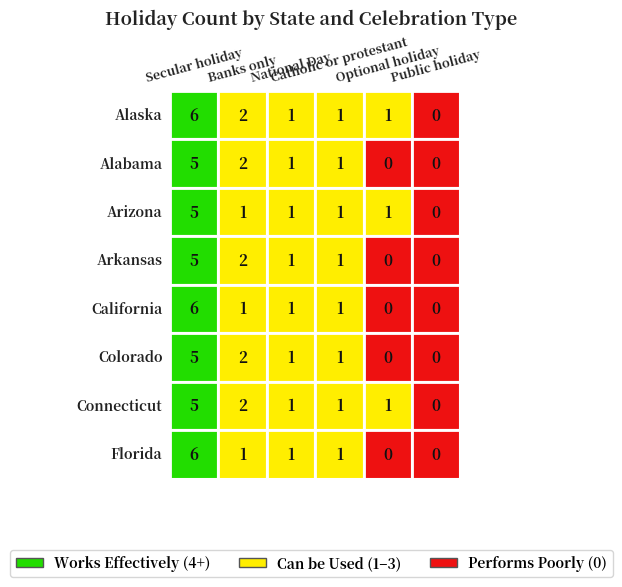

What is the difference between the second highest and minimum values in the California series?

1